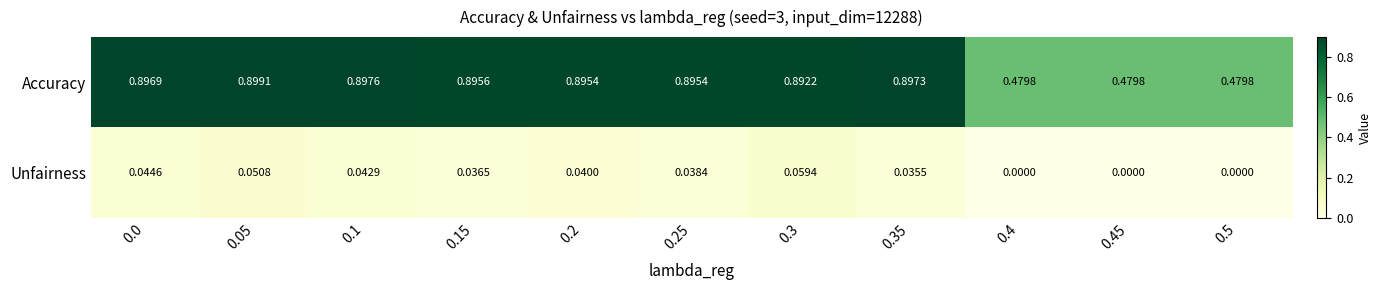

Which series has the largest range (max minus min)?

Accuracy